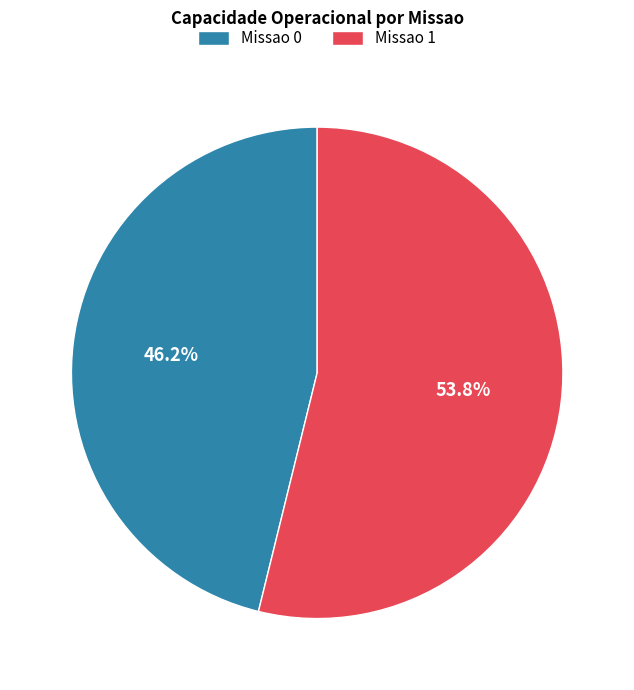

Which slice is the smallest?

Missao 0